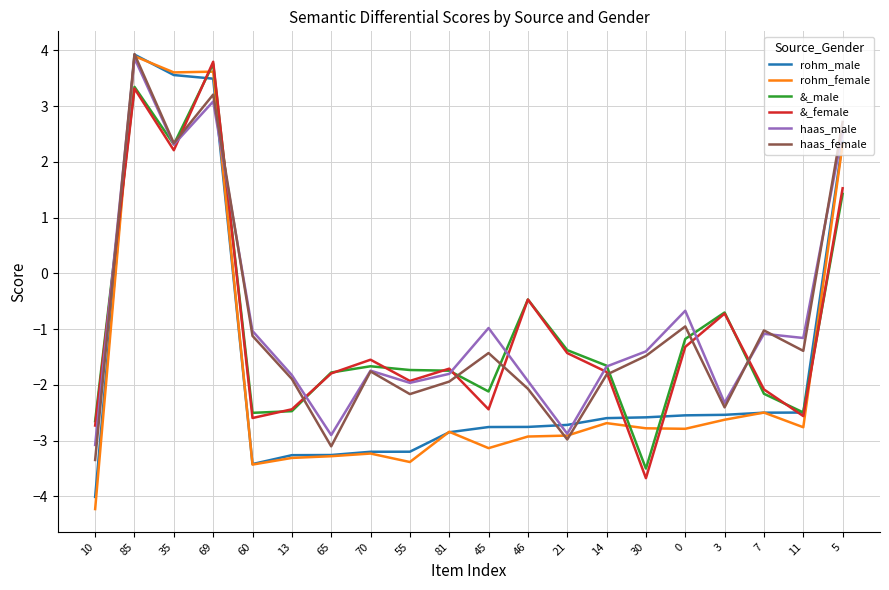

True or false: &_female has a value of -0.8 at 70.

False